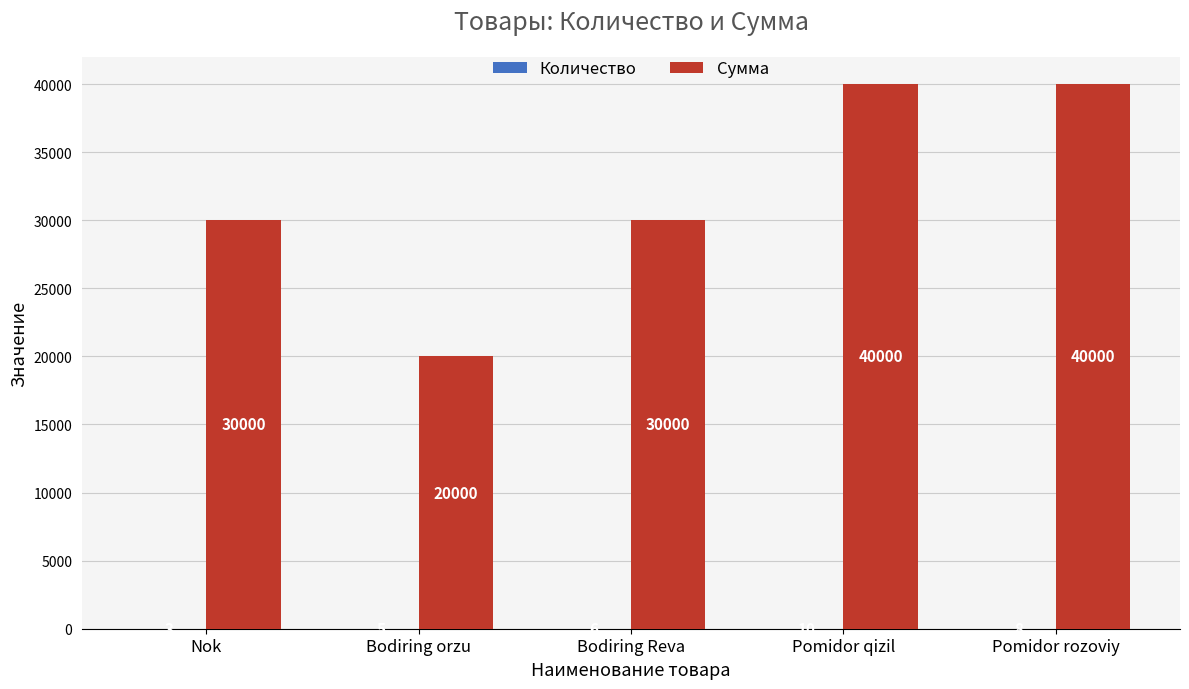

True or false: Сумма has a value of 27973 at Bodiring orzu.

False